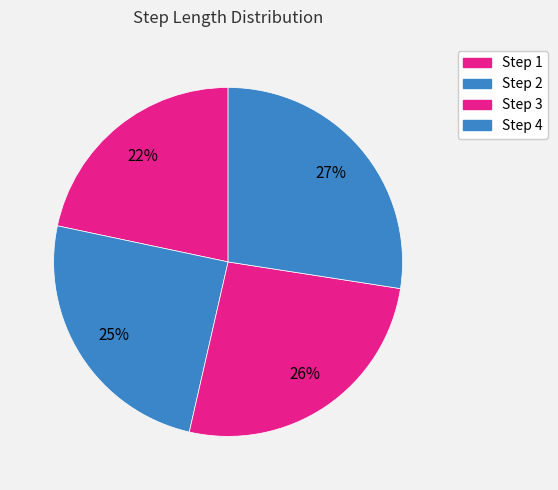

How many slices are in this pie chart?

4